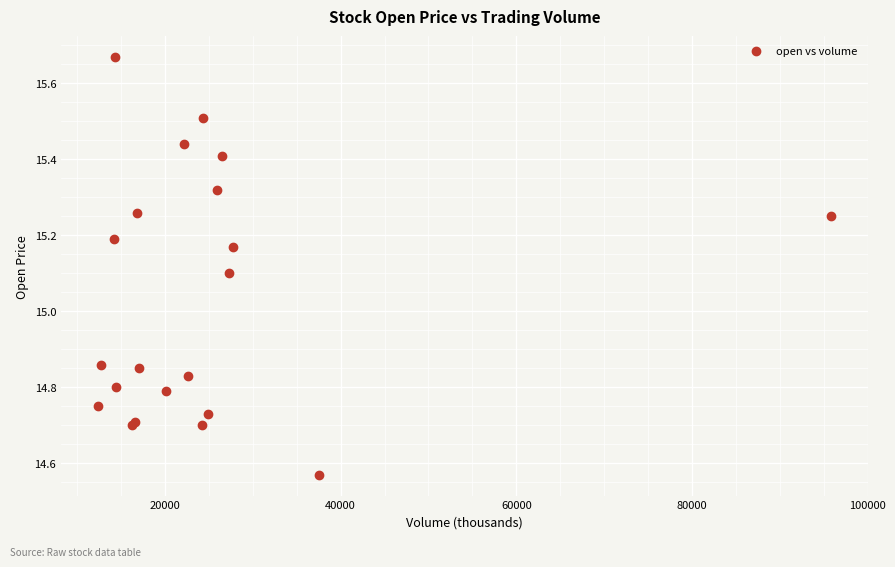

What Y value in the scatter plot is closest to 15?

15.1